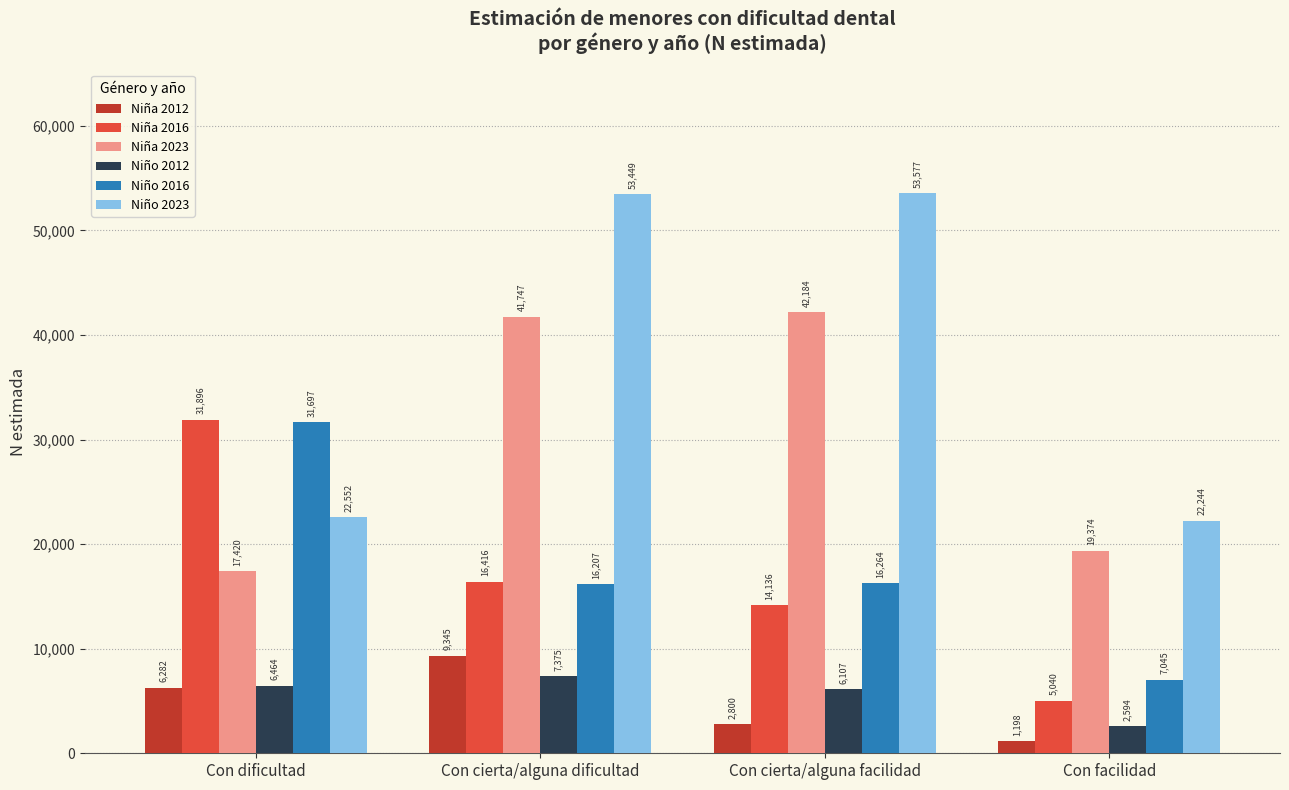

True or false: Niña 2023 has a value of 32445 at Con facilidad.

False